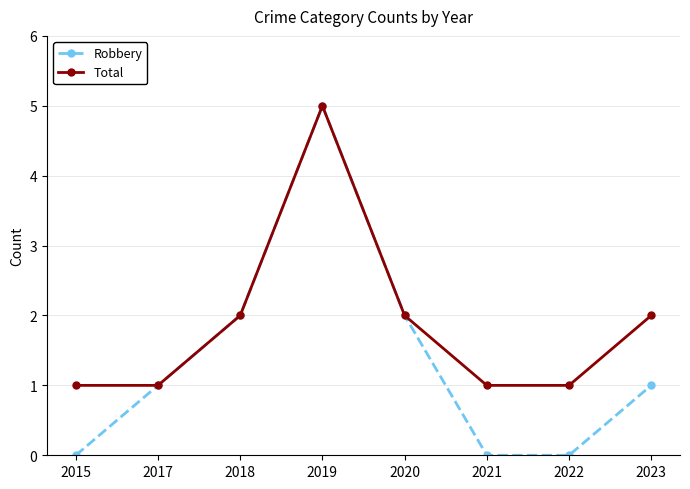

Which series has the largest range (max minus min)?

Robbery